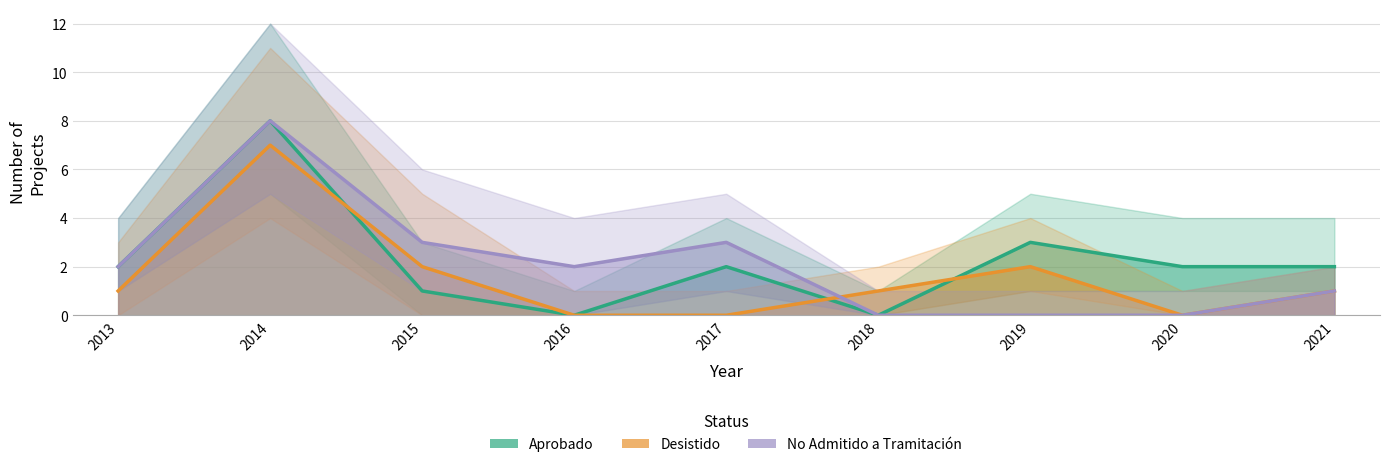

How many values in the No Admitido a Tramitación series exceed 2?

3